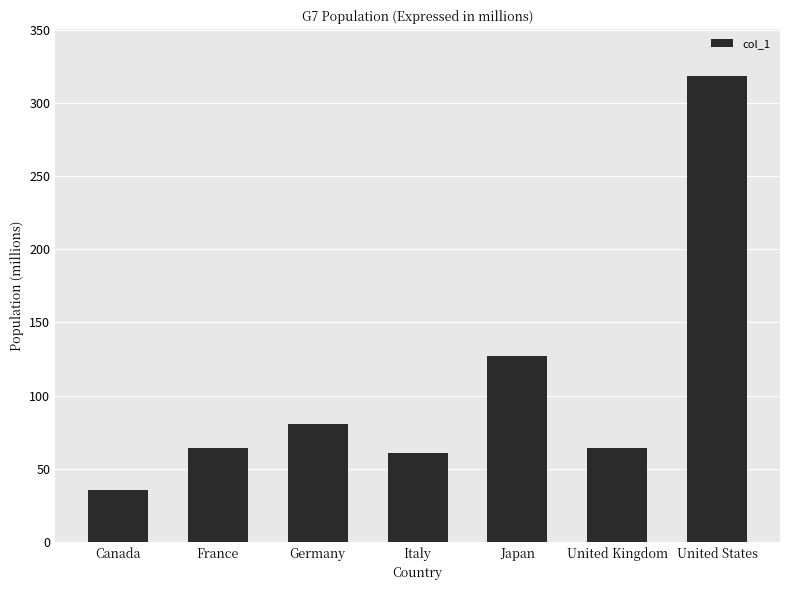

What is the label of the 5th bar from the left?

Japan